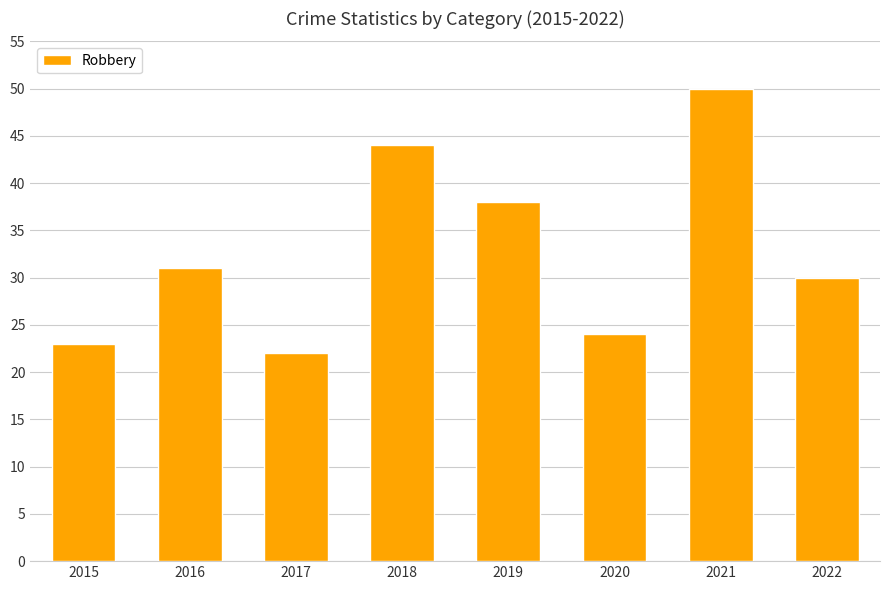

What is the approximate value at 2022, to the nearest 10?

30